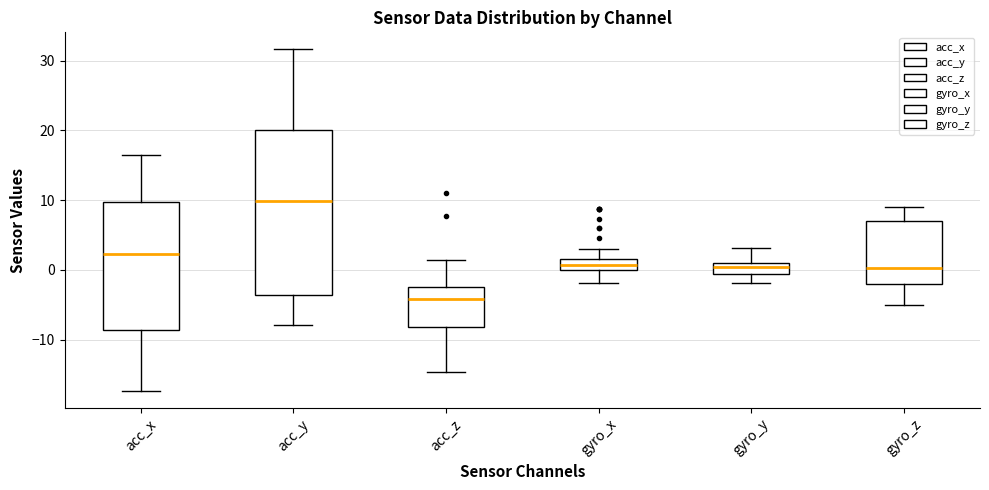

Reading left to right, transcribe this box plot: for each box, give where its median line is, the range the box spans, and where its two whiskers end, as read against the y-axis. The values are not printed on the chart, so give them approximately, as read against the axis.

acc_x: median 2, box -9 to 10, whiskers -17 to 16
acc_y: median 10, box -4 to 20, whiskers -8 to 32
acc_z: median -4, box -8 to -2, whiskers -15 to 1
gyro_x: median 1, box 0 to 2, whiskers -2 to 3
gyro_y: median 0, box -1 to 1, whiskers -2 to 3
gyro_z: median 0, box -2 to 7, whiskers -5 to 9